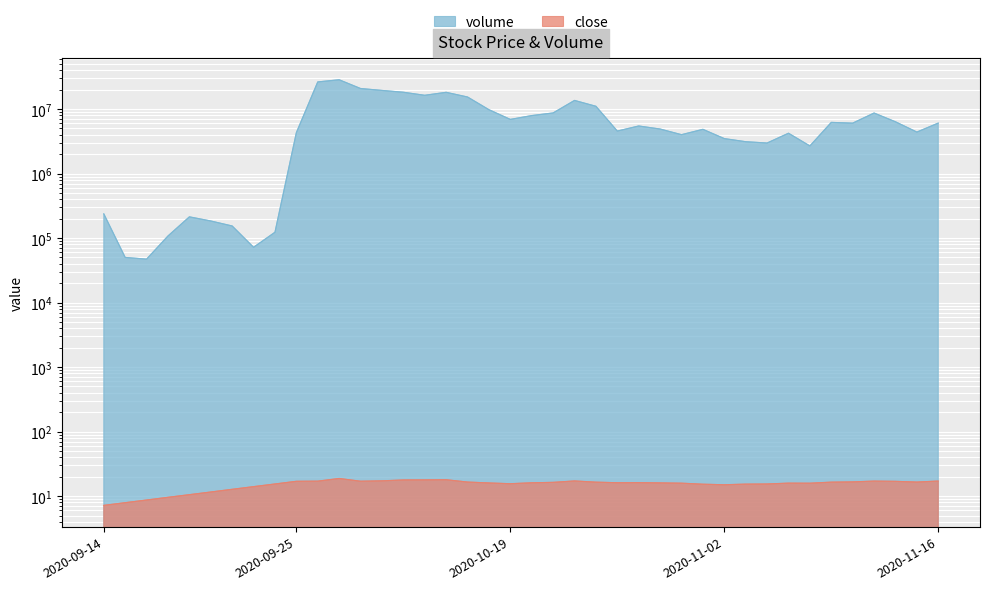

At which label is close closest to 12?

2020-09-21